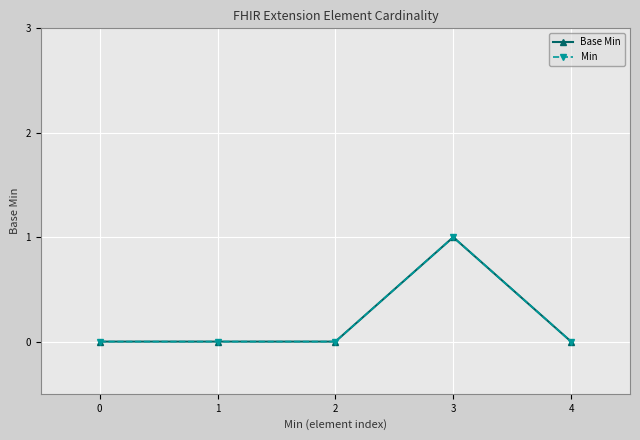

Reading left to right, what are all the values shown in this chart?

Base Min: 0=0	1=0	2=0	3=1	4=0
Min: 0=0	1=0	2=0	3=1	4=0